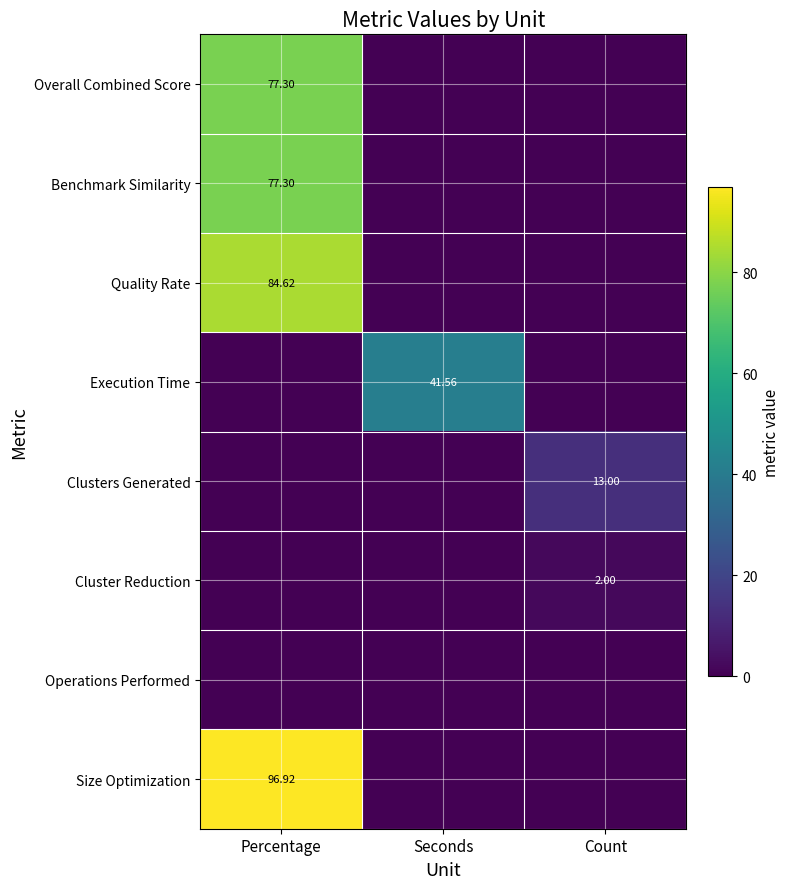

True or false: Overall Combined Score has a value of 47.7 at Percentage.

False